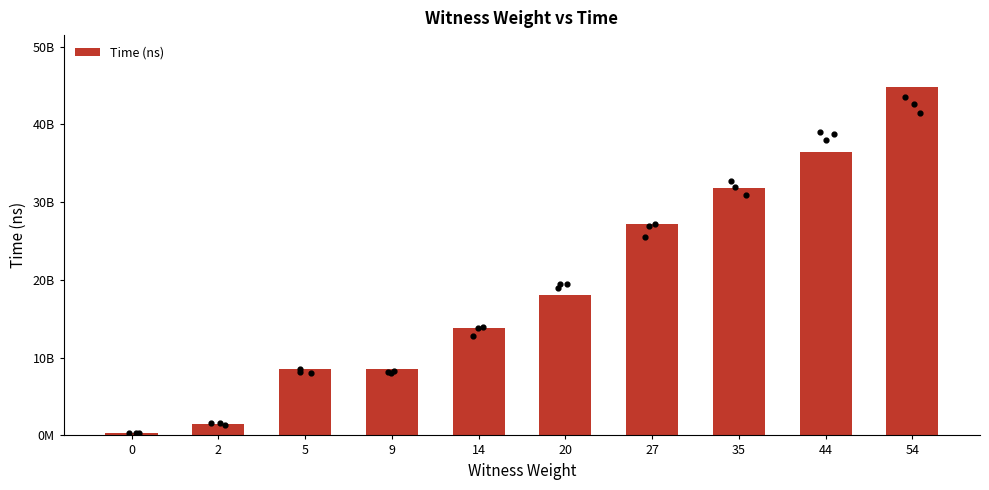

Between 9 and 27, which is larger?

27